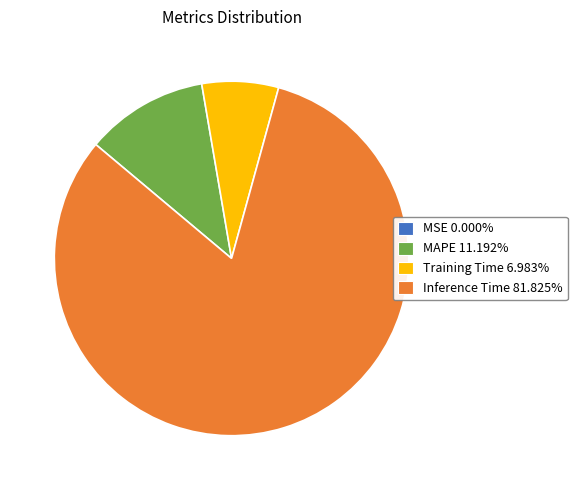

Does any single category account for the majority?

Yes